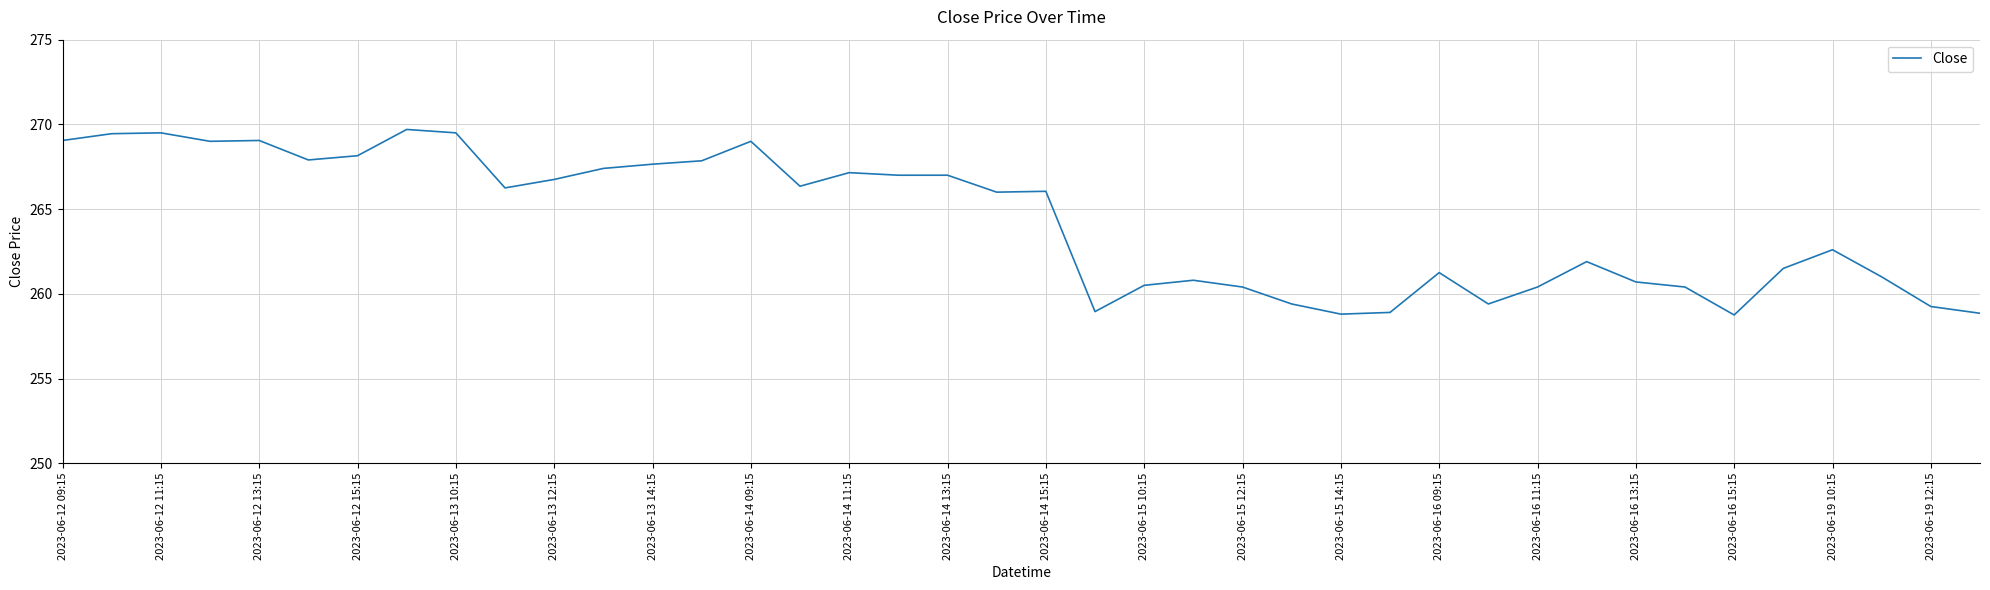

What is the difference between the maximum and minimum values?

11.0